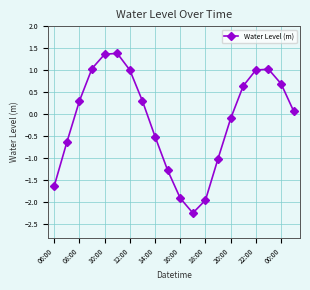

Reading right to left, what are all the values shown in this chart?

0.1	0.7	1.0	1.0	0.6	-0.1	-1.0	-1.9	-2.2	-1.9	-1.3	-0.5	0.3	1.0	1.4	1.4	1.0	0.3	-0.6	-1.6